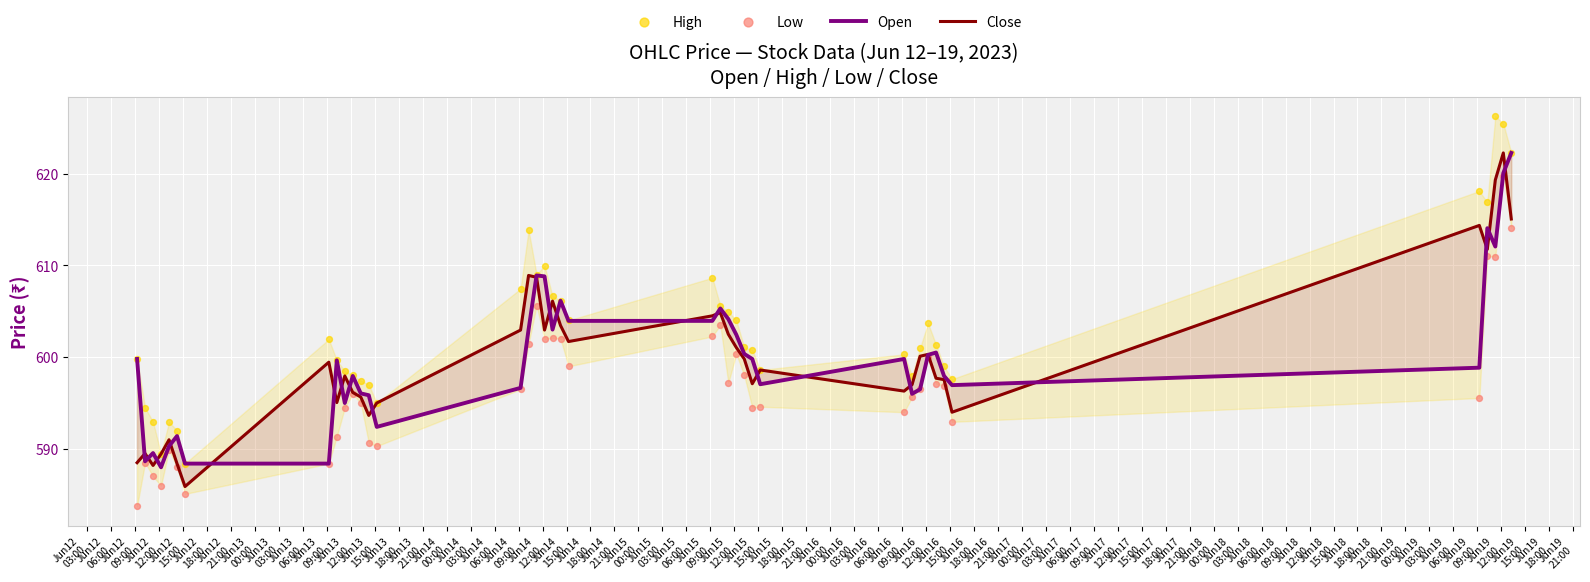

Which series has the widest spread of Y values?

High